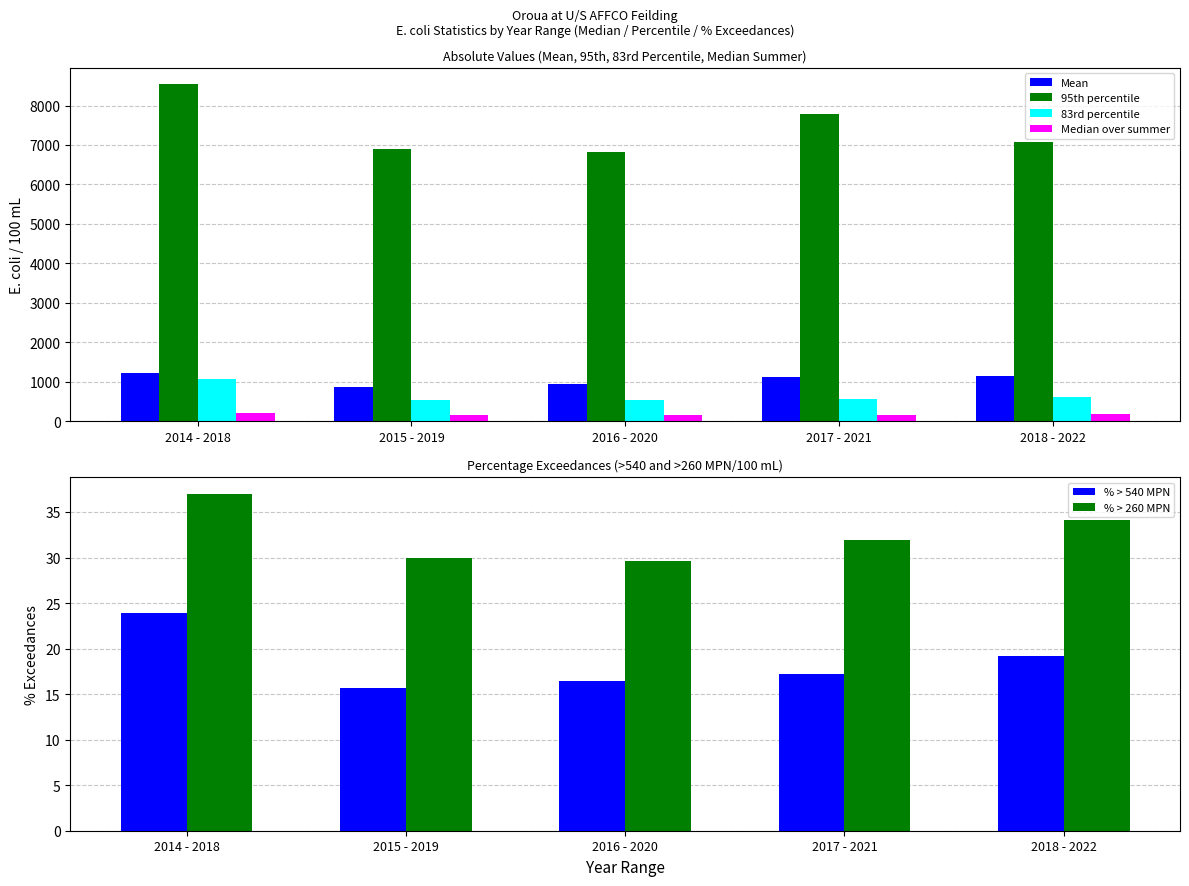

What is the total value across all series at 2017 - 2021?

9667.7